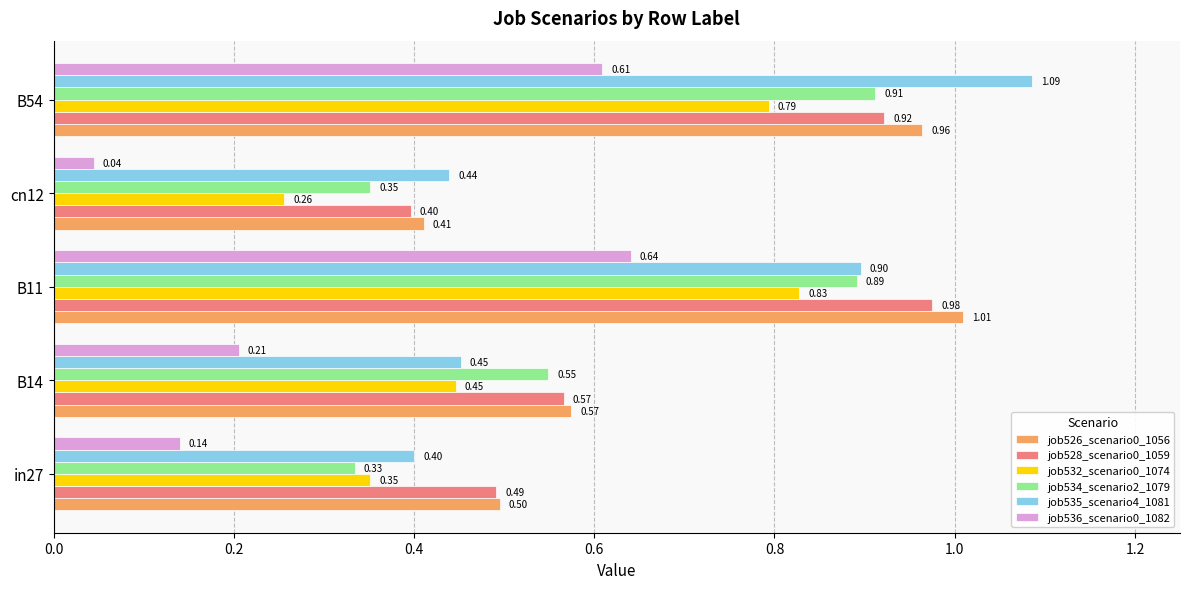

What is the average value of the job532_scenario0_1074 series?

0.5